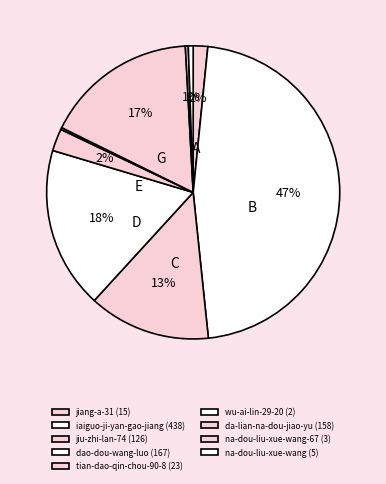

Rank the categories by value from lowest to highest.

wu-ai-lin-29-20, na-dou-liu-xue-wang-67, na-dou-liu-xue-wang, jiang-a-31, tian-dao-qin-chou-90-8, jiu-zhi-lan-74, da-lian-na-dou-jiao-yu, dao-dou-wang-luo, iaiguo-ji-yan-gao-jiang